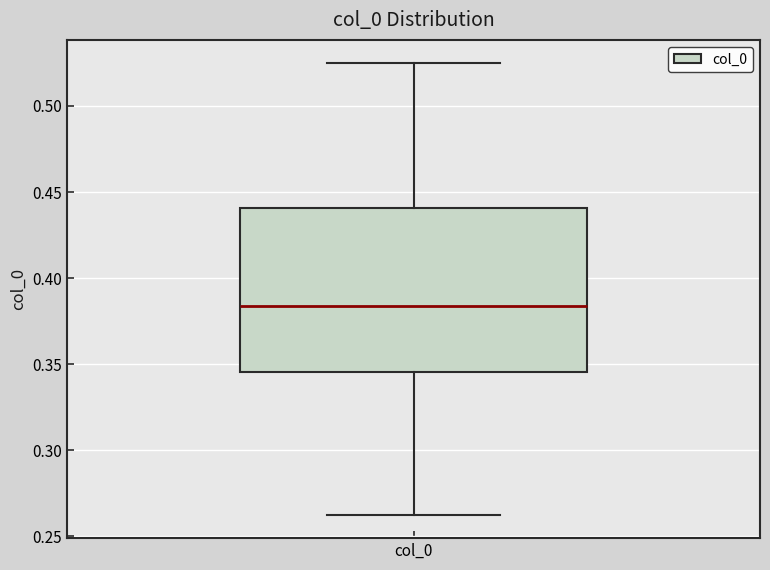

Where does the median line of the box for col_0 sit on the y-axis? The values are not printed on the chart, so give them approximately, as read against the axis.

0.385